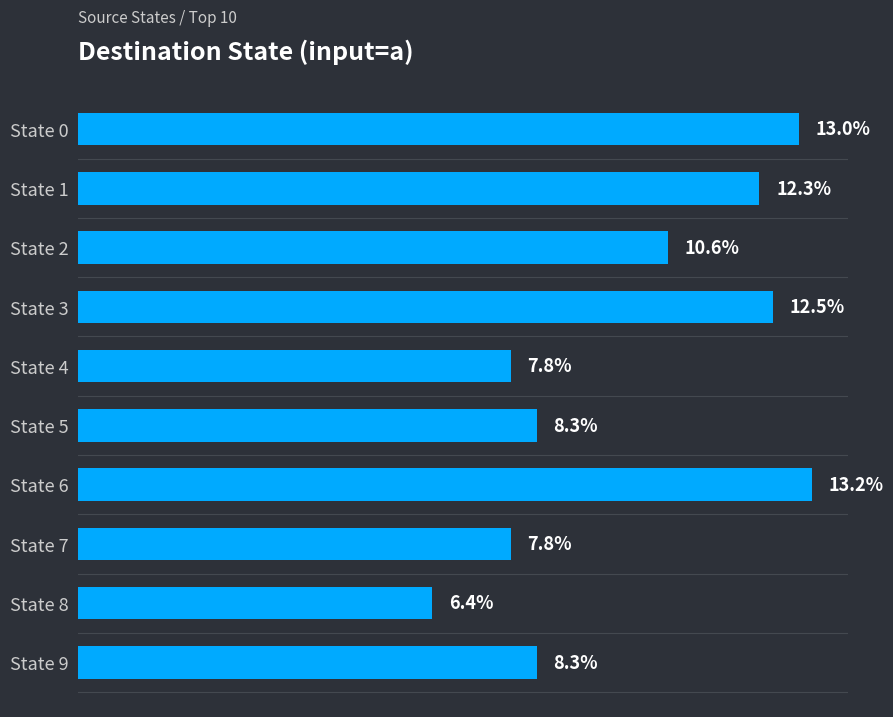

Between State 5 and State 3, which is larger?

State 3